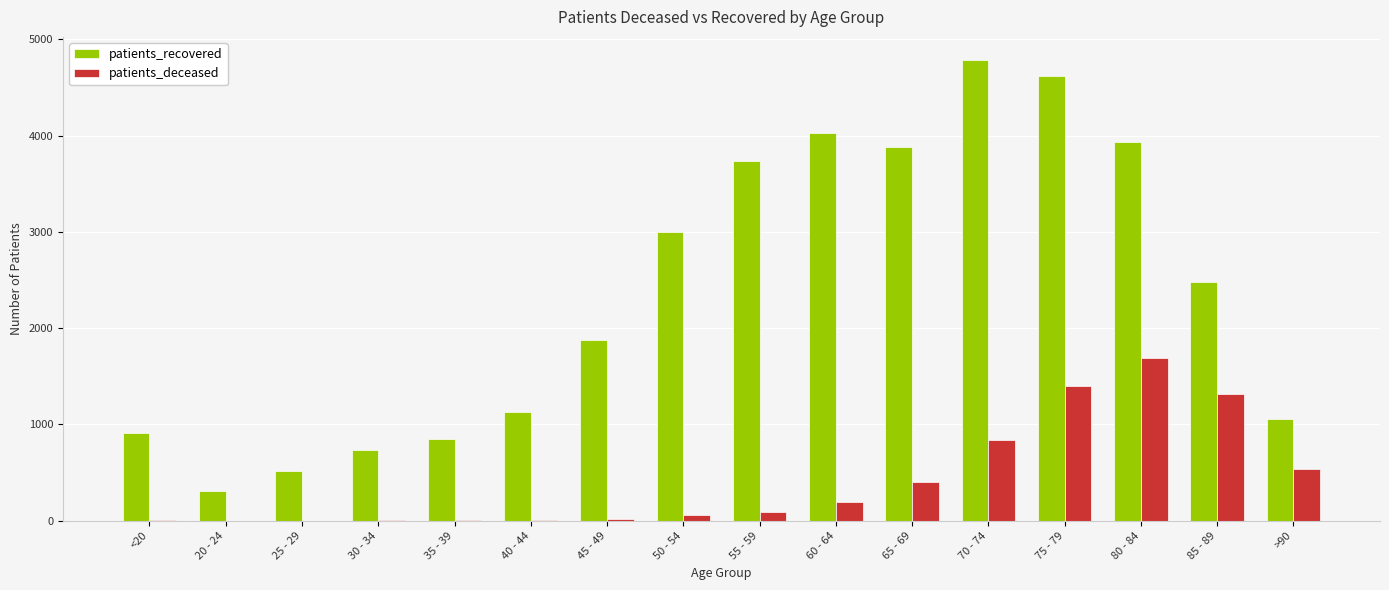

What are all the series names shown in the legend?

patients_recovered, patients_deceased